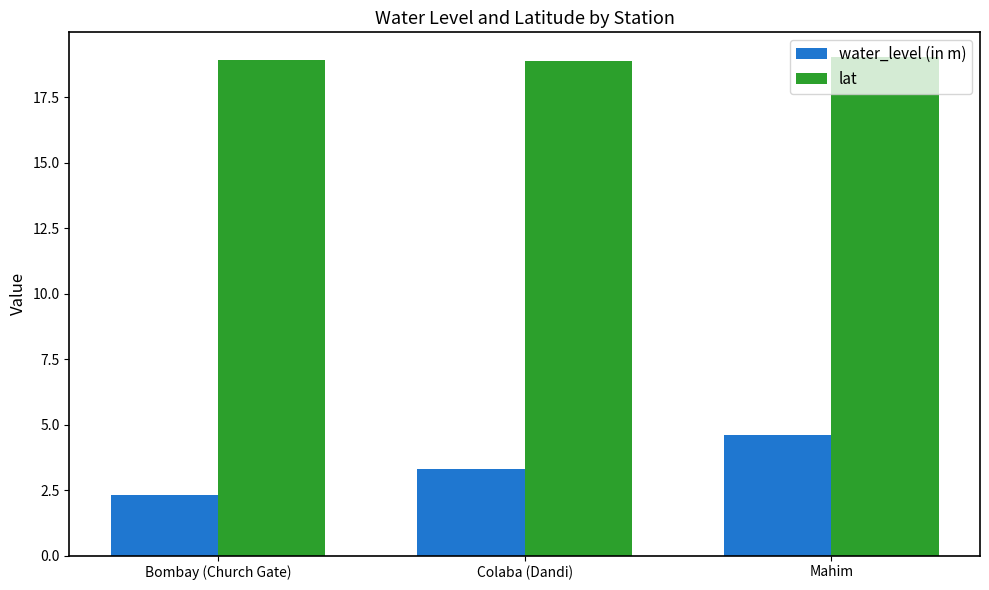

How many groups of bars are there?

3